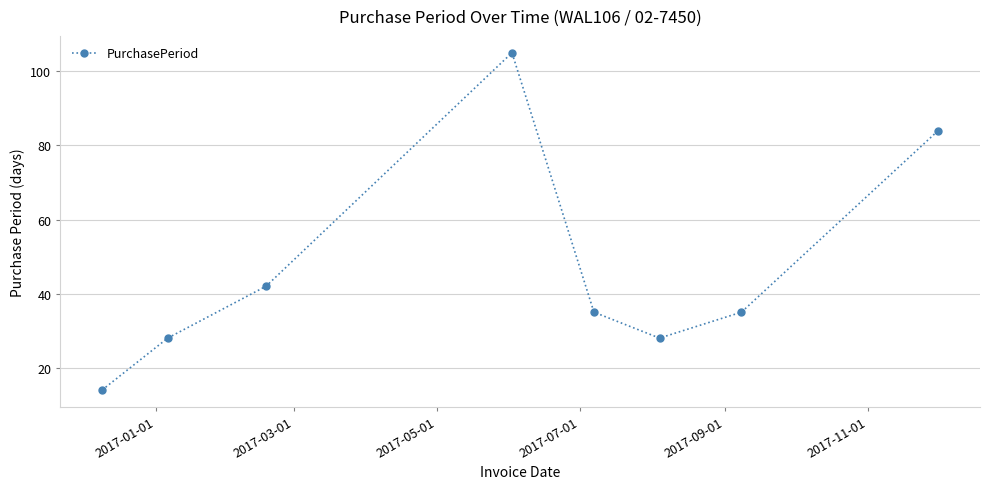

True or false: there are more than 0 points higher than both neighbors.

True